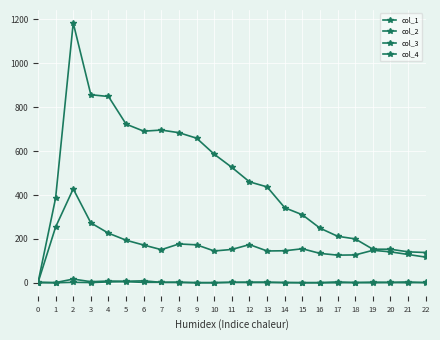

At which category does col_4 reach its first local valley?

7